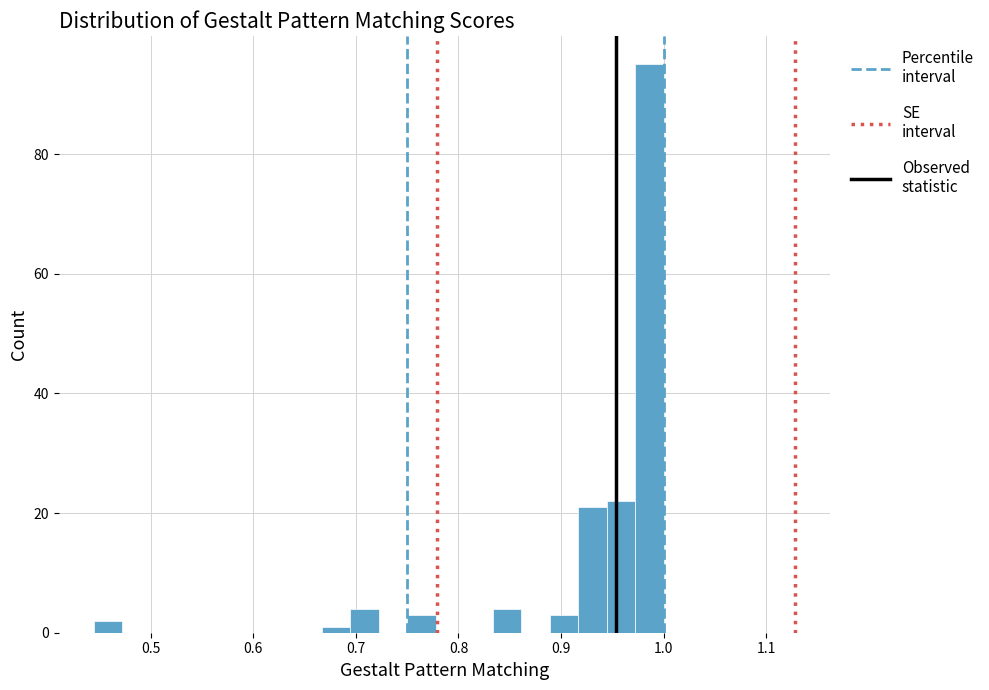

Read against the x-axis, roughly where is the centre of the tallest bar?

0.99